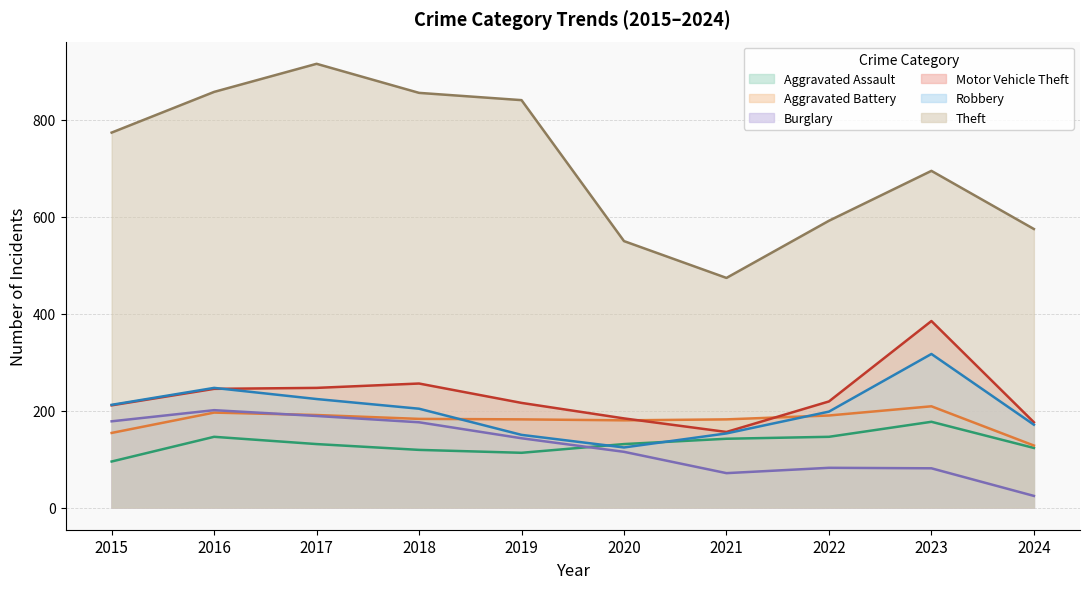

What are all the series names shown in the legend?

Aggravated Assault, Aggravated Battery, Burglary, Motor Vehicle Theft, Robbery, Theft